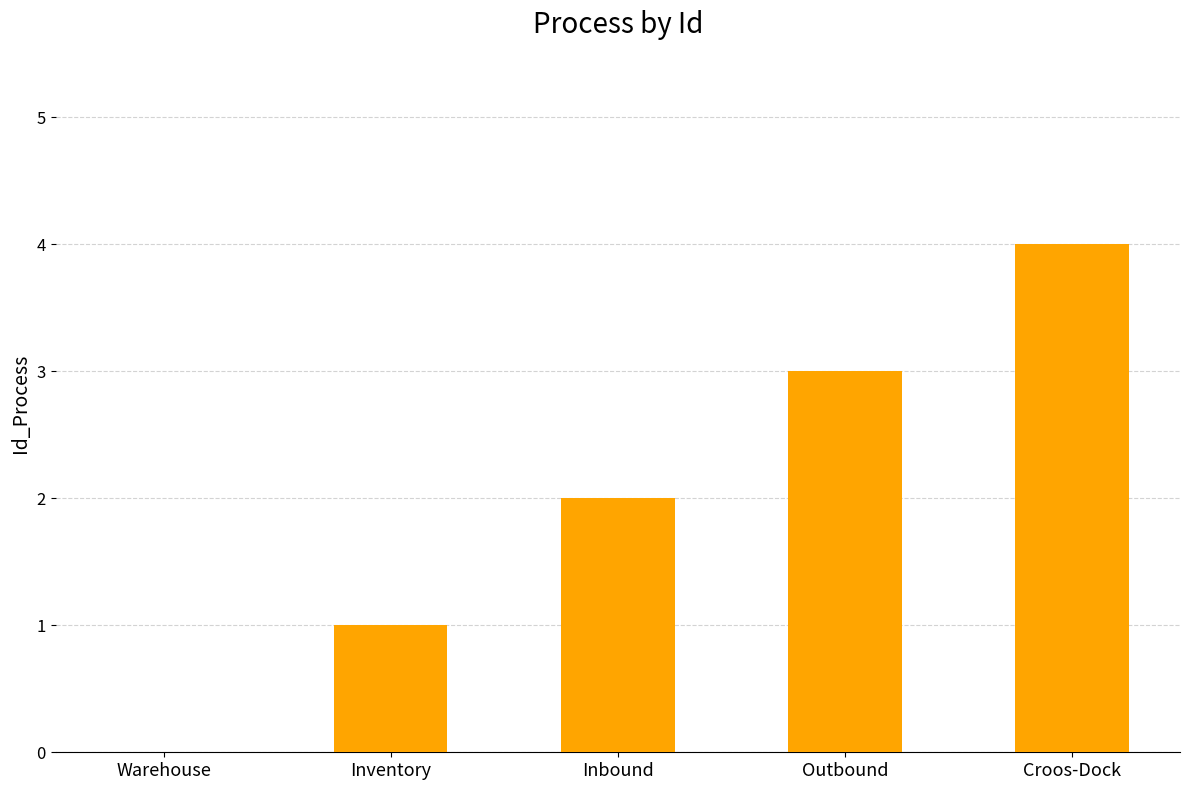

How many values are between 1 and 3?

3